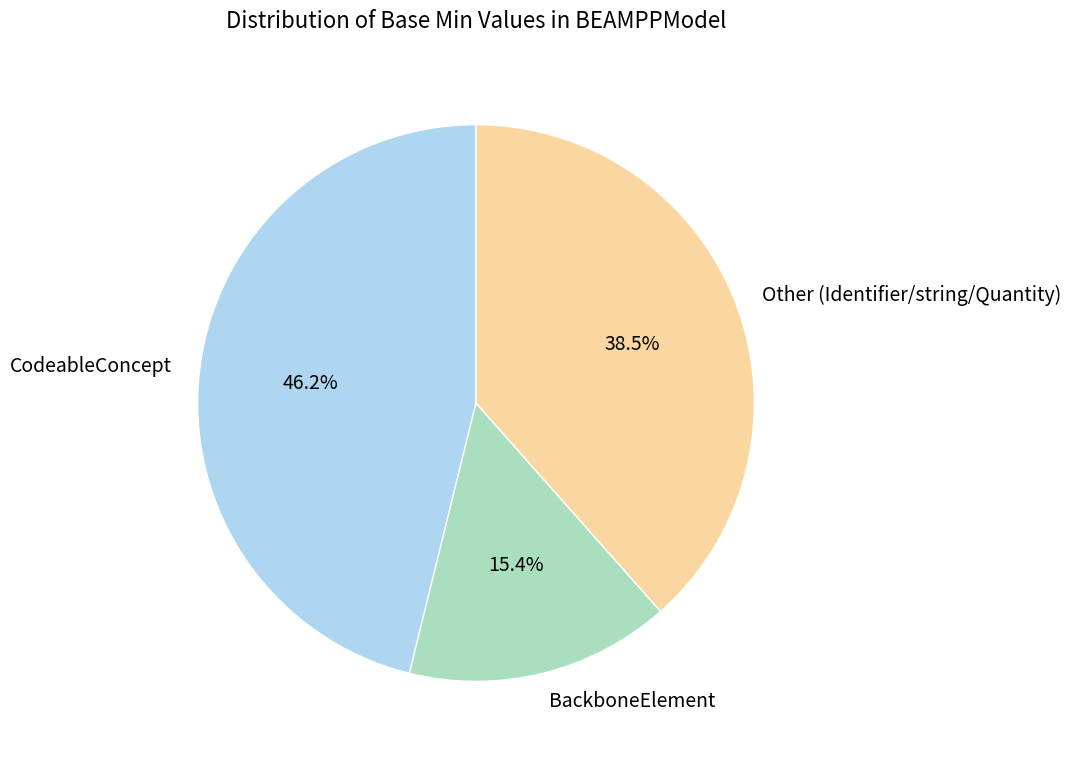

How many segments does this pie chart have?

3